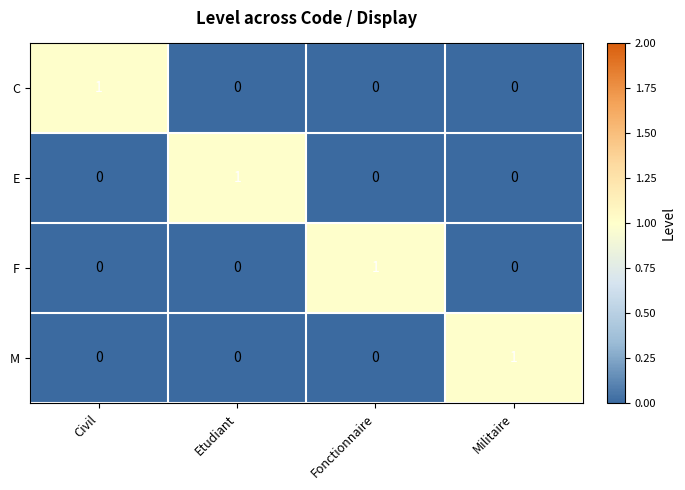

Is it true that C equals 1 at Etudiant?

False